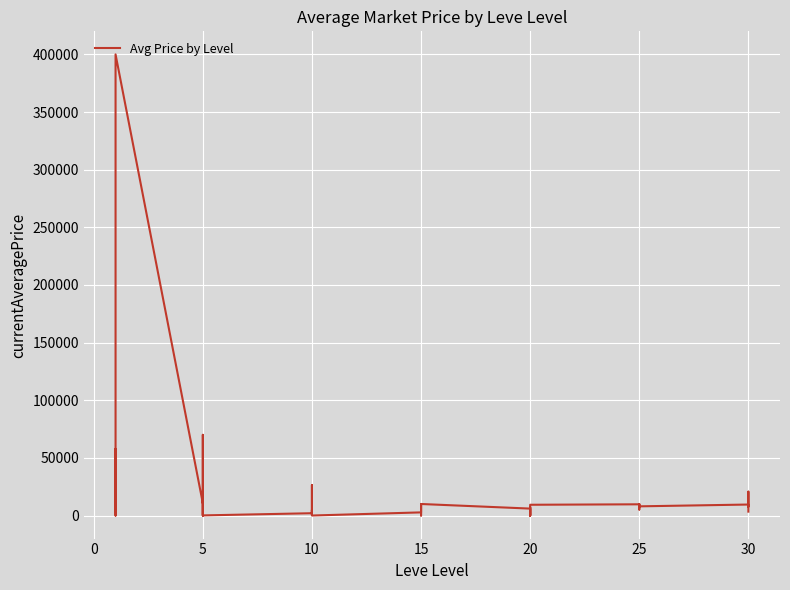

Is this an area chart (filled region under the line)?

No